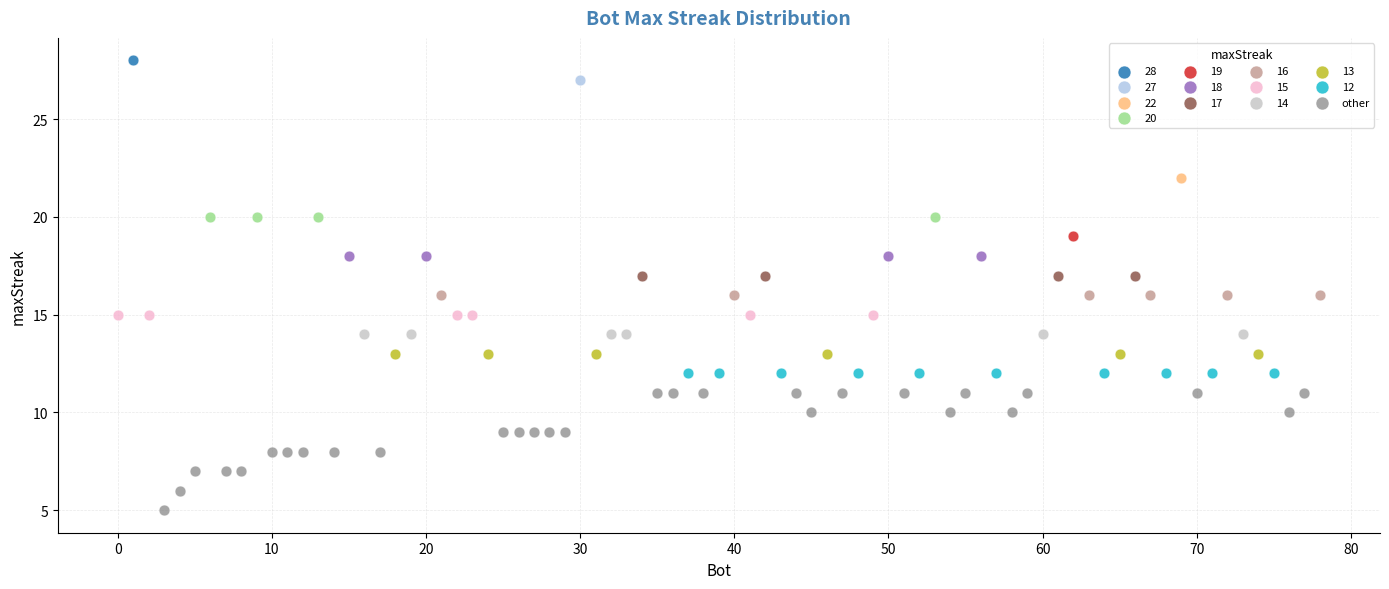

What are all the series names shown in the legend?

28, 27, 22, 20, 19, 18, 17, 16, 15, 14, 13, 12, other